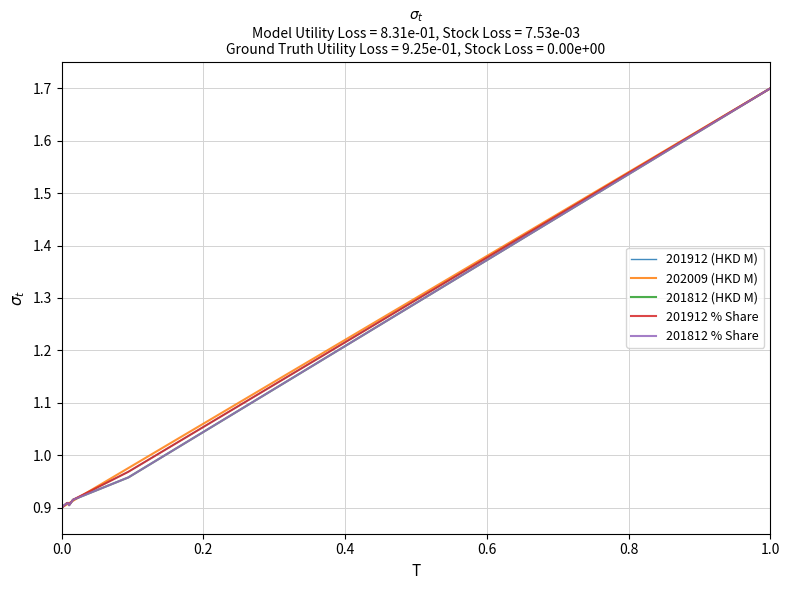

What is the maximum value shown in the chart?

1.7